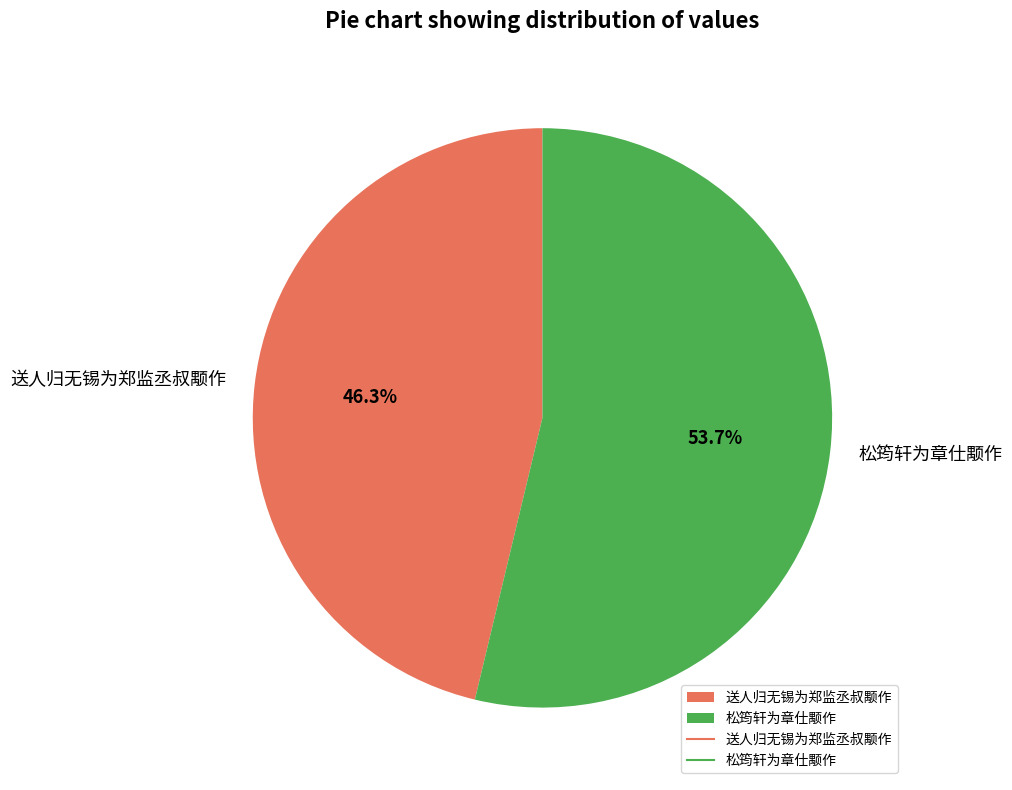

Which category has the biggest portion of the pie?

松筠轩为章仕颙作